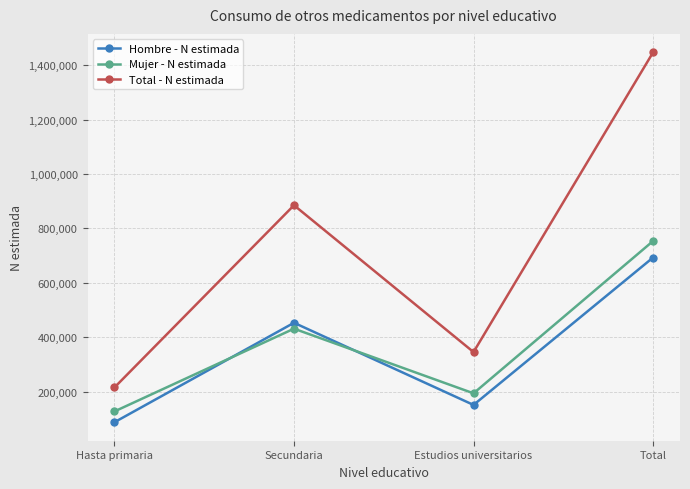

Does the chart have visible grid lines?

Yes